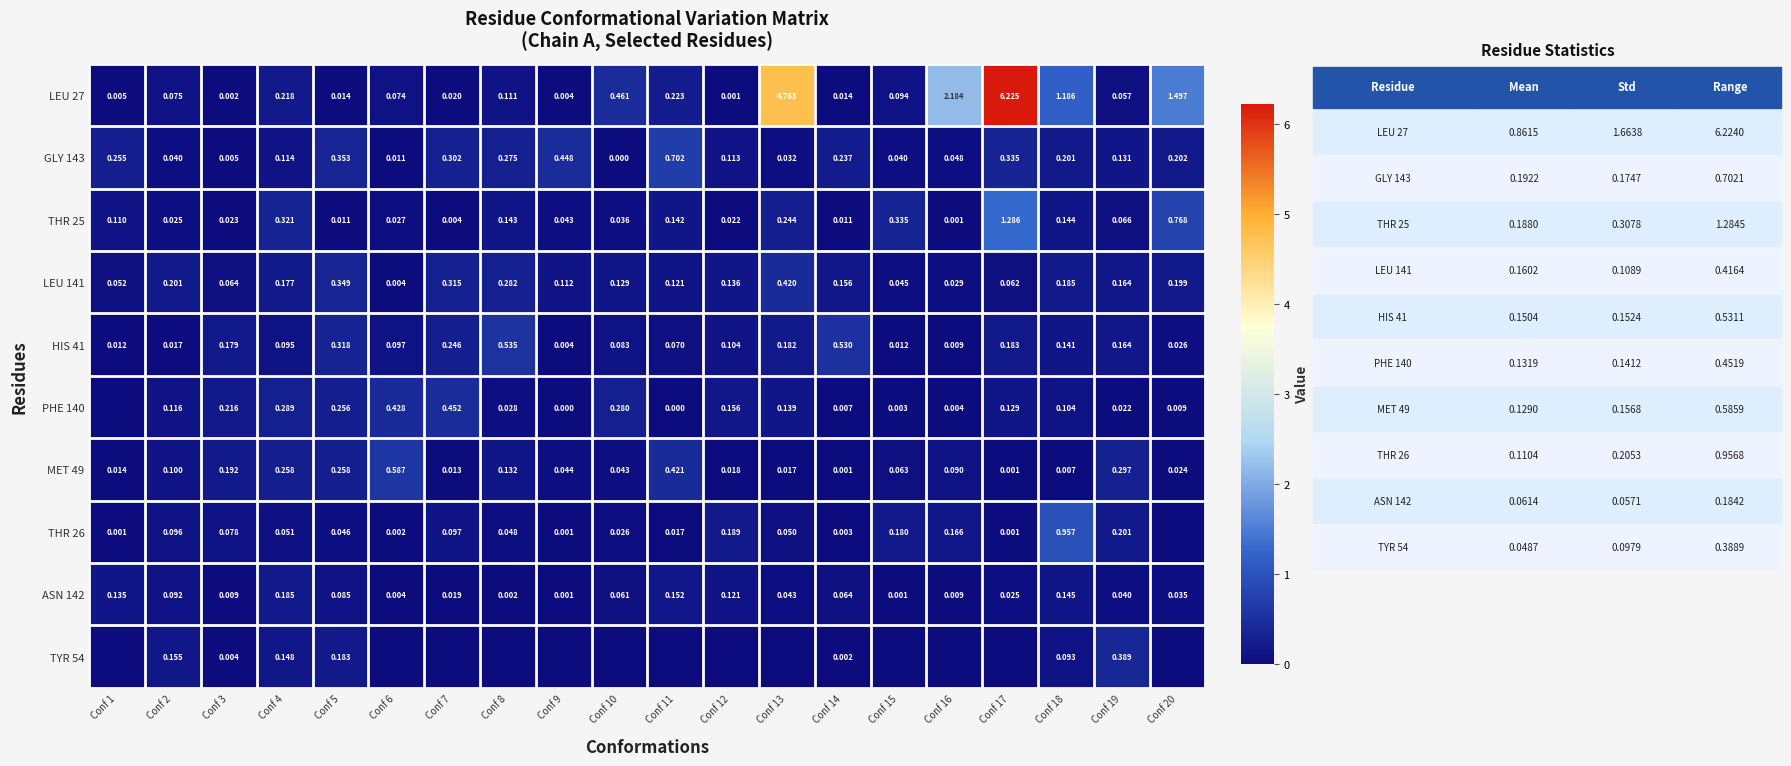

Is the value of THR 25 at Conf 8 greater than the value of GLY 143 at Conf 5?

No